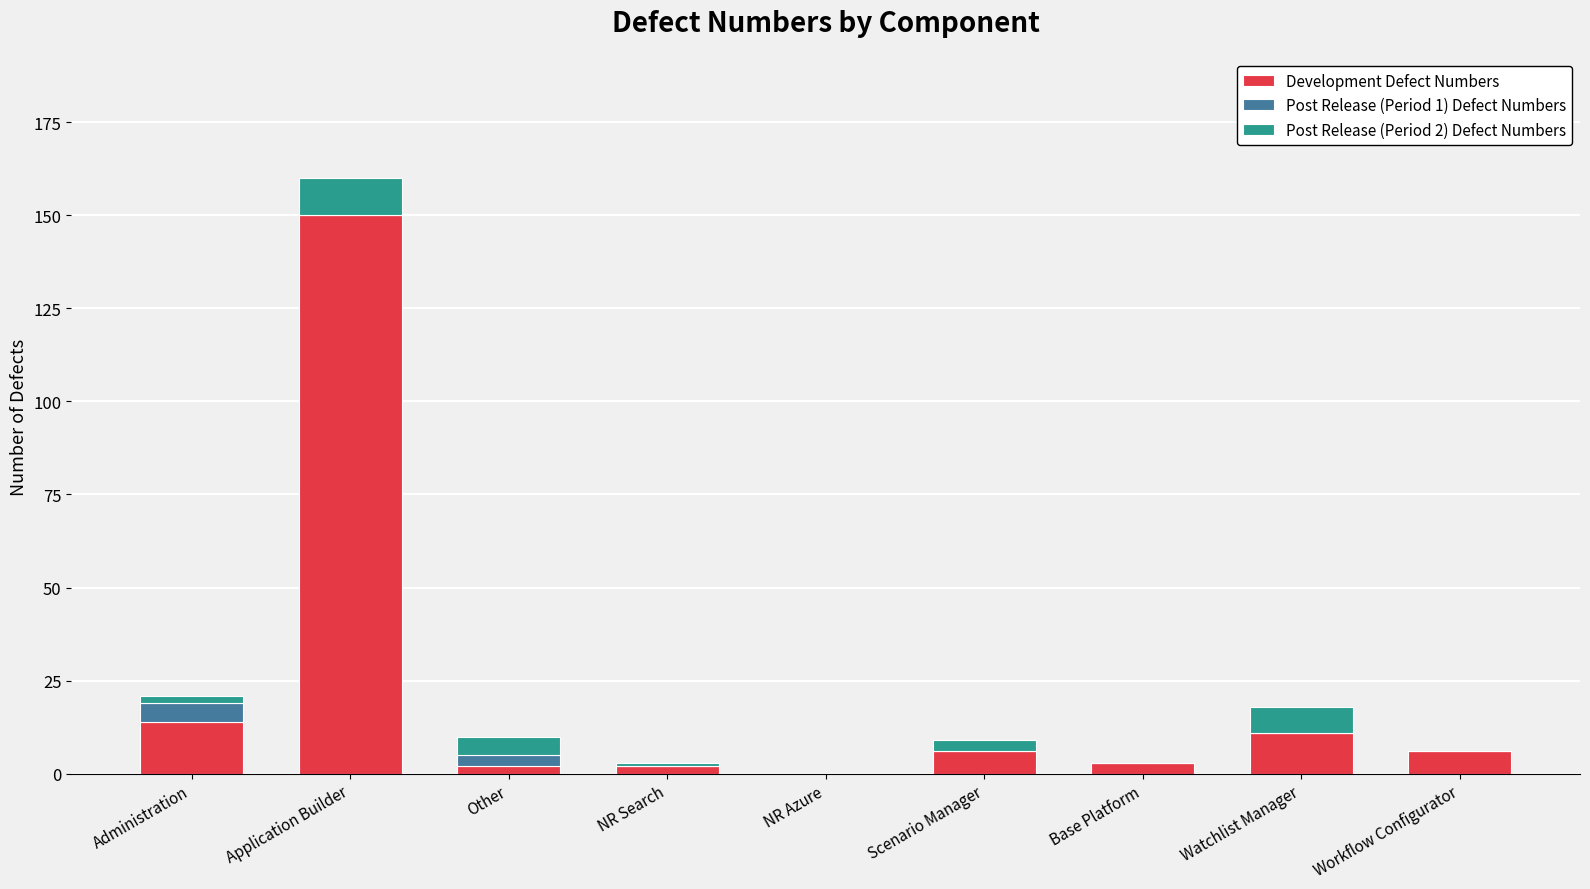

At which category is the sum across all series the highest?

Application Builder